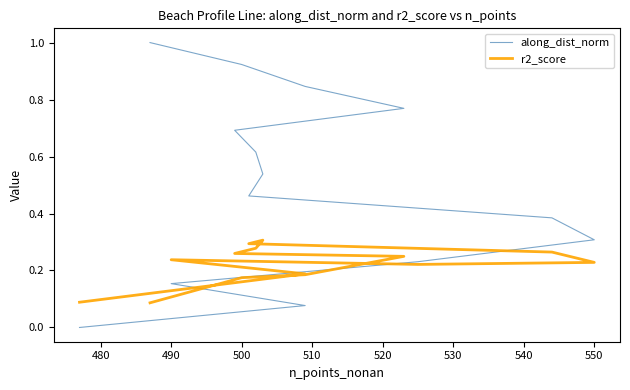

Count the number of categories in the chart.

14